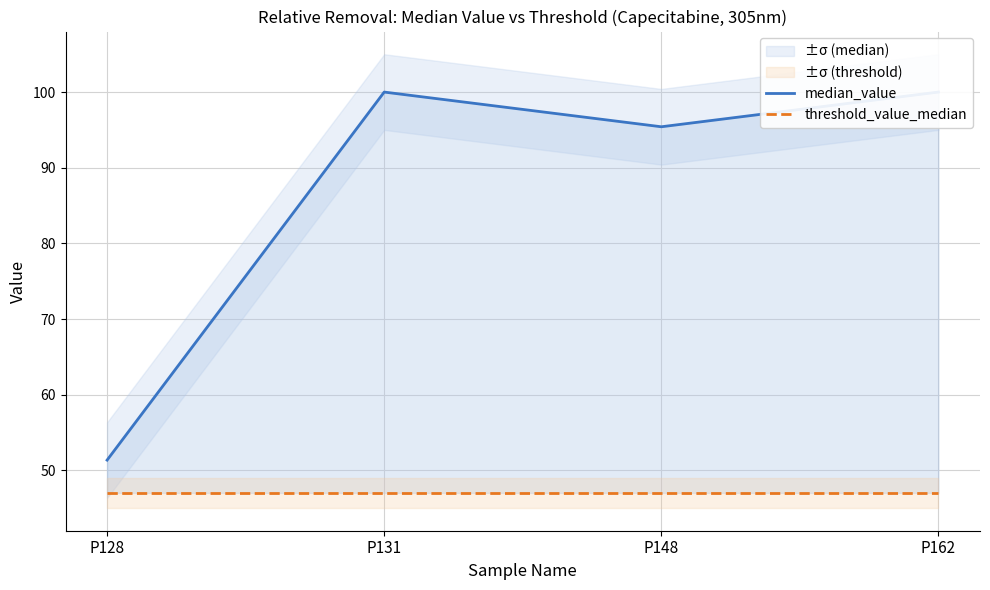

Reading left to right, transcribe all the data shown in this chart.

median_value: P128=51.4	P131=100.0	P148=95.4	P162=100.0
threshold_value_median: P128=47.0	P131=47.0	P148=47.0	P162=47.0